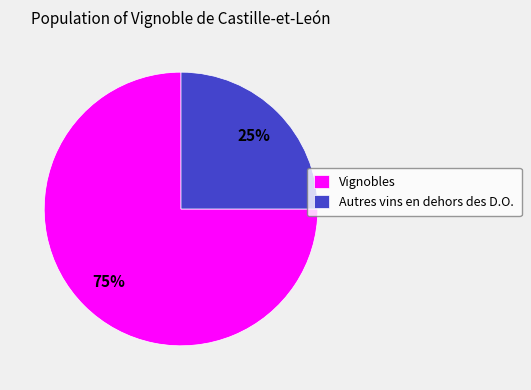

To the nearest percent, what is the difference between the largest and smallest slice percentages?

50%